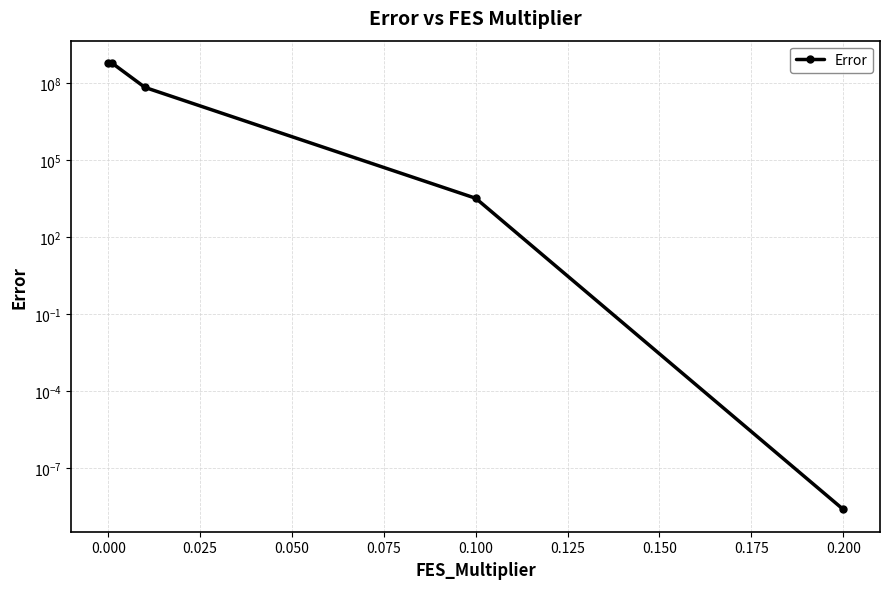

What is the difference between the values at 0.025 and 0.000?

549844786.1